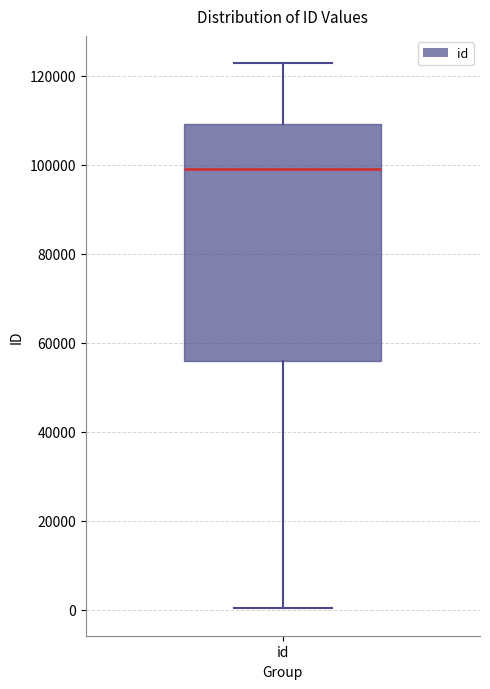

Read this box plot against the y-axis: the position of the median line, the range covered by the box, and the ends of both whiskers. The values are not printed on the chart, so give them approximately, as read against the axis.

median 98000, box 56000 to 110000, whiskers 0 to 122000